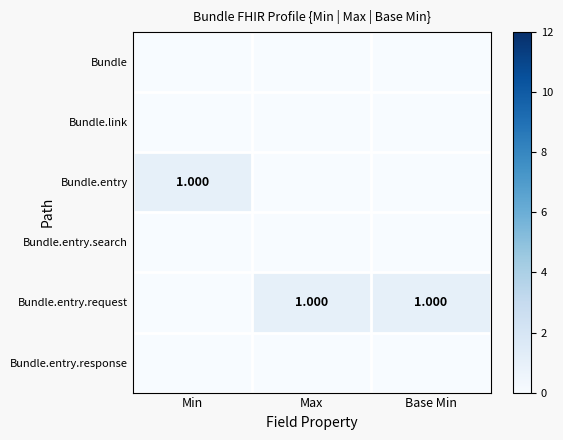

What is the maximum value shown in the chart?

1